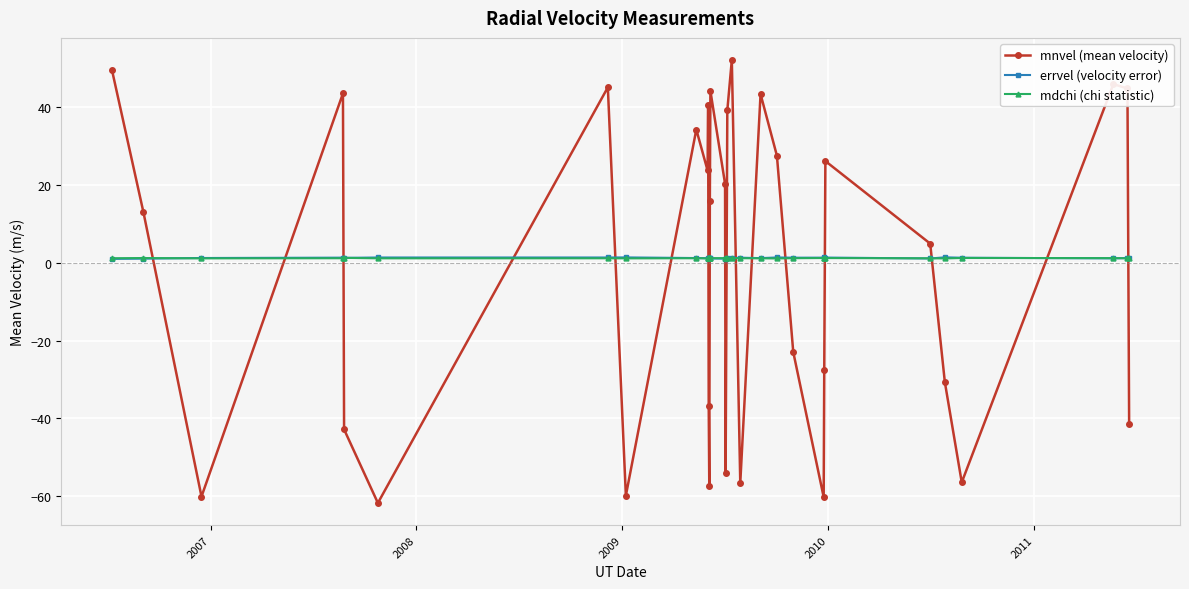

What is the smallest value displayed?

-61.7